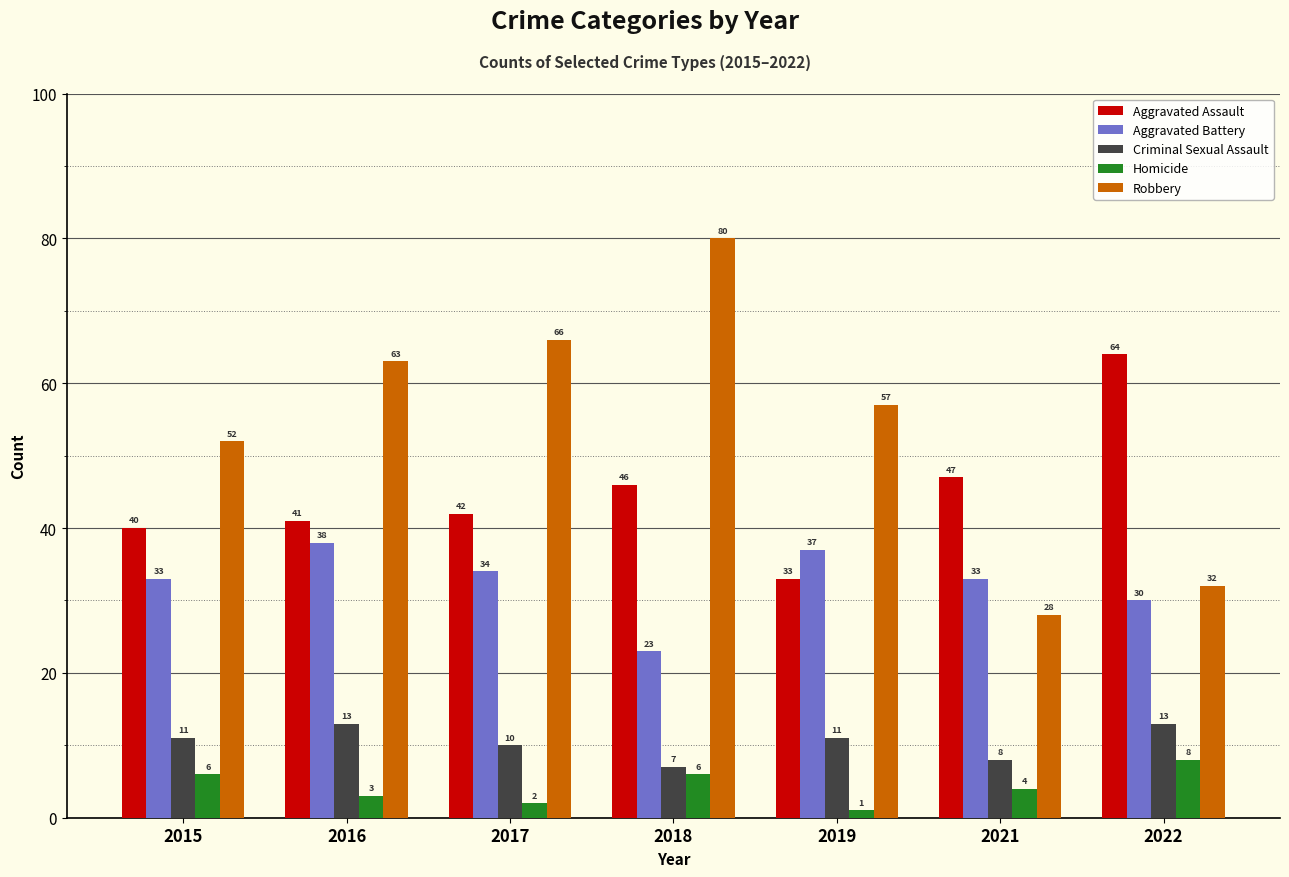

What is the highest value of the Robbery series?

80